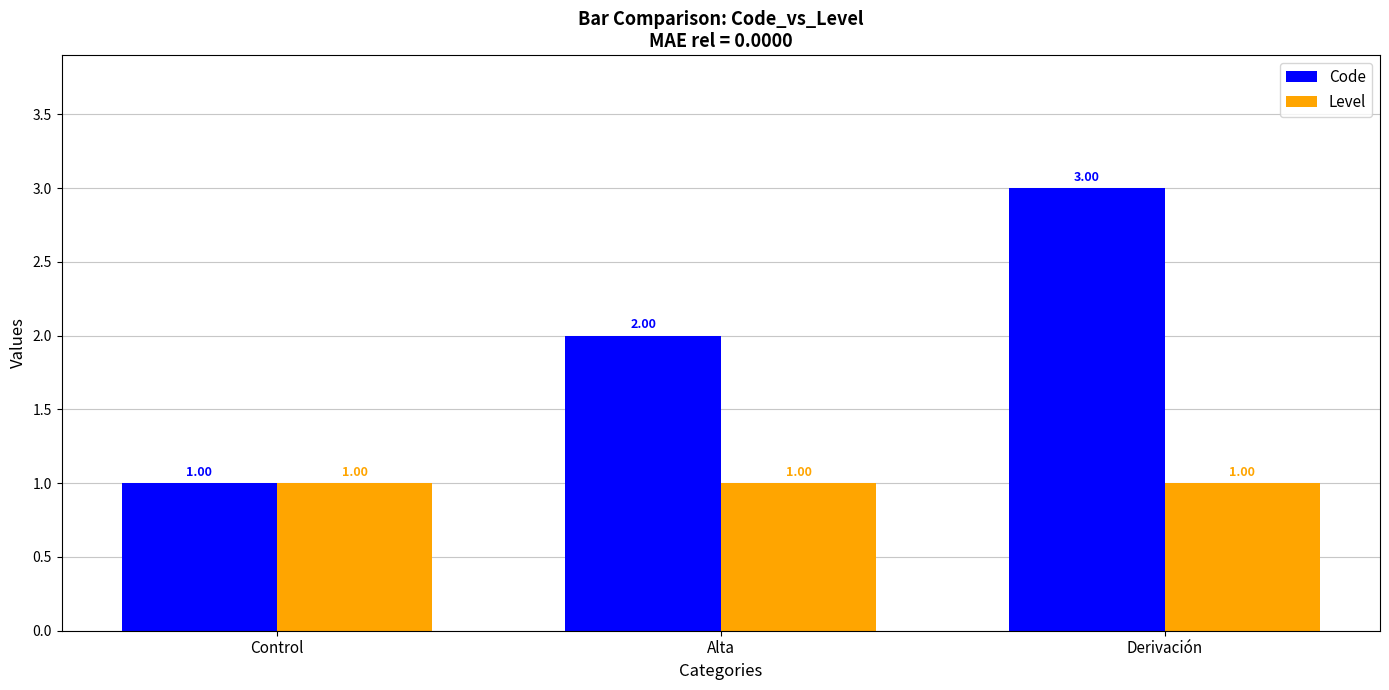

Count the number of data series in this chart.

2